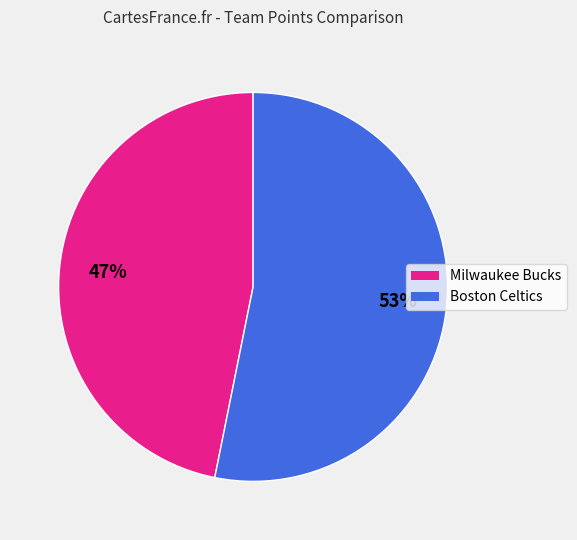

The Boston Celtics slice represents 44% of the pie. True or false?

False